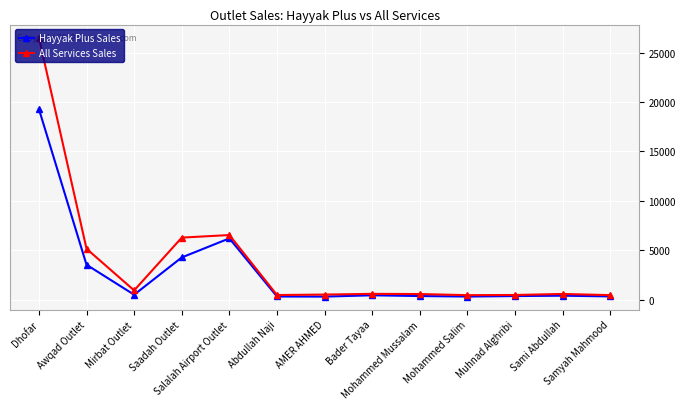

Is the value of Hayyak Plus Sales at Awqad Outlet greater than the value of All Services Sales at Muhnad Alghribi?

Yes